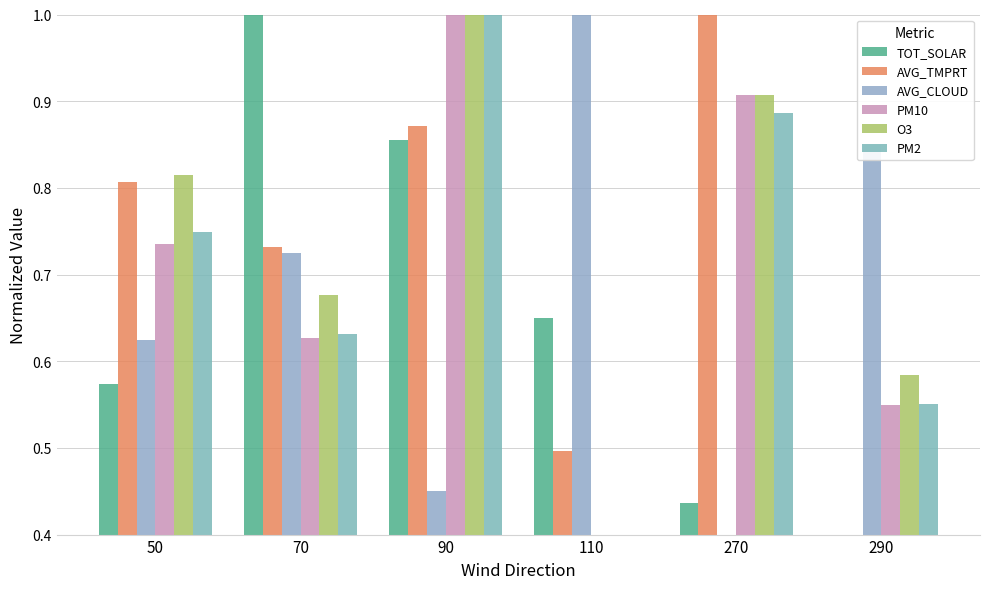

At how many categories does at least one series exceed 0?

6